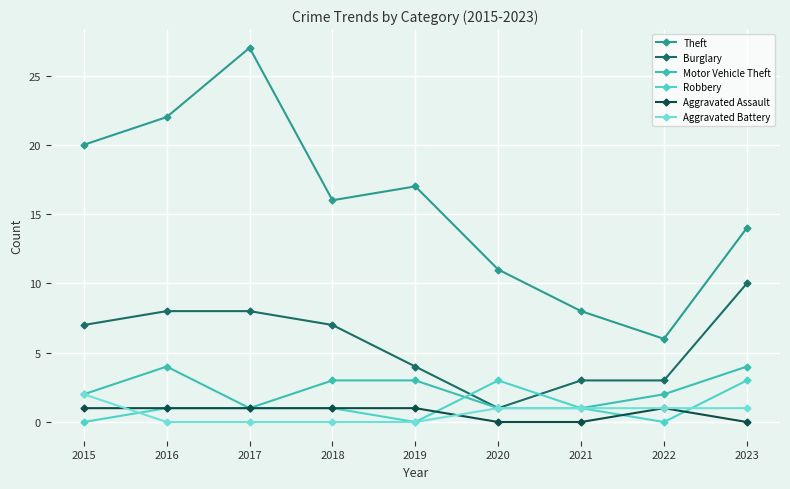

What are all the series names shown in the legend?

Theft, Burglary, Motor Vehicle Theft, Robbery, Aggravated Assault, Aggravated Battery